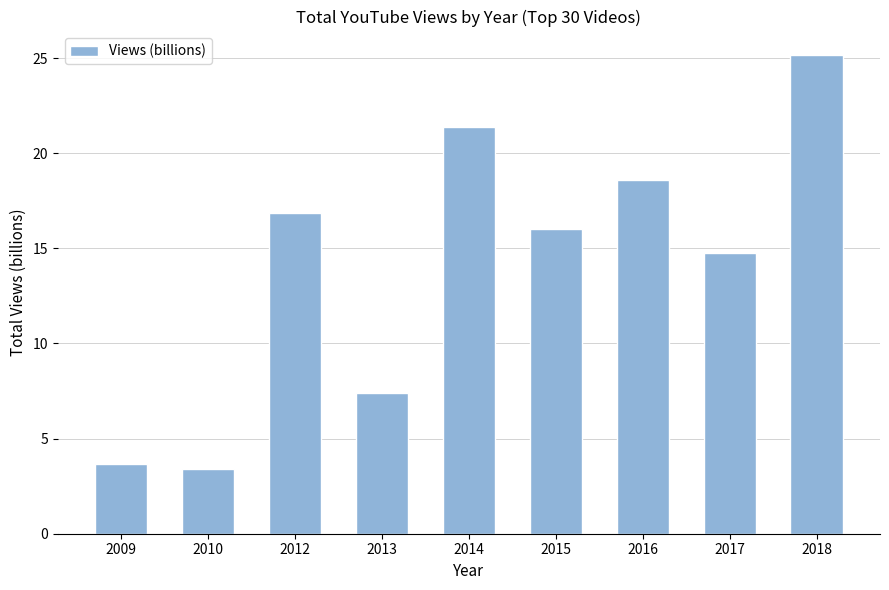

At which category does the chart reach its peak across all series?

2018